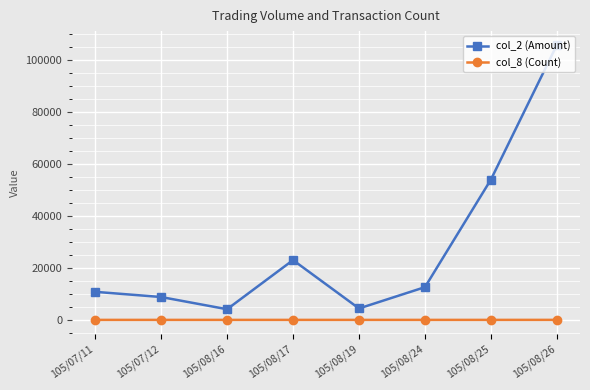

Rank the series by their maximum value, from highest to lowest.

col_2 (Amount), col_8 (Count)